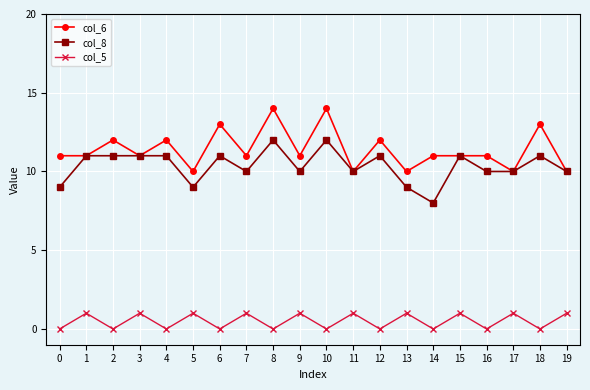

Is this an area chart (filled region under the line)?

No